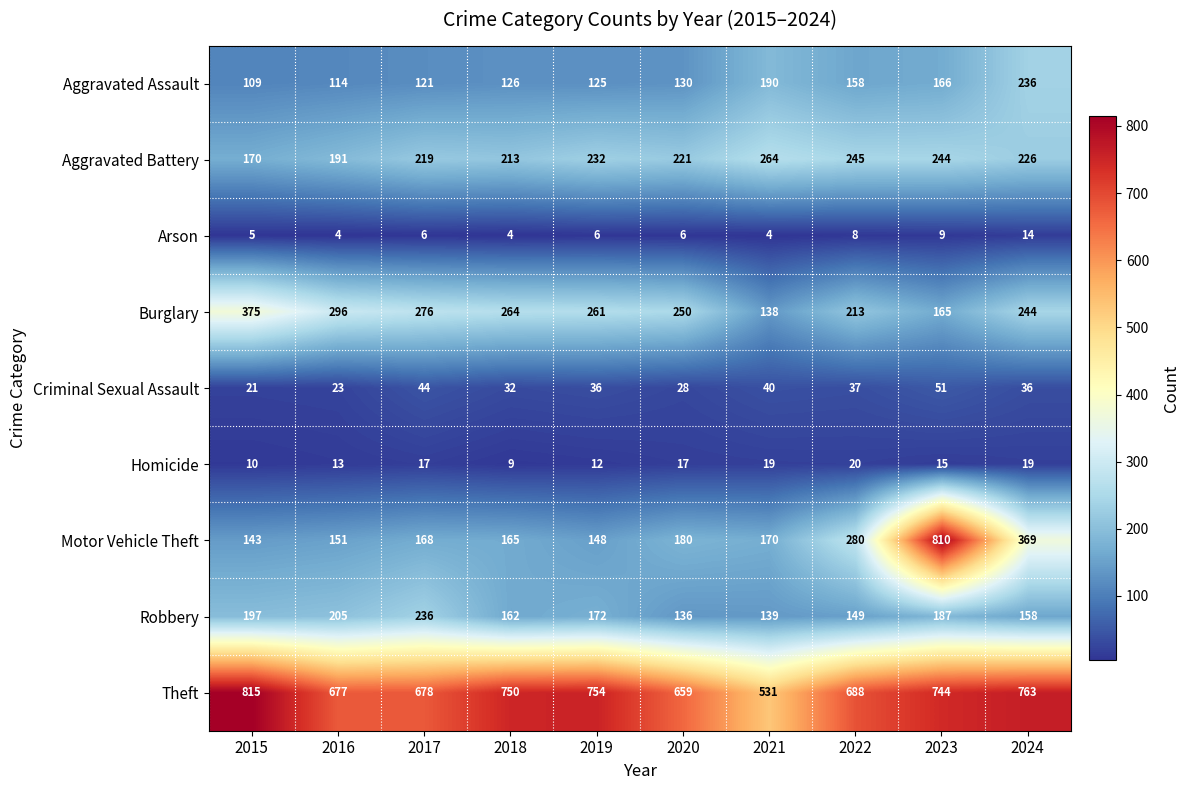

What is the difference between the Aggravated Assault values at 2016 and 2018?

12